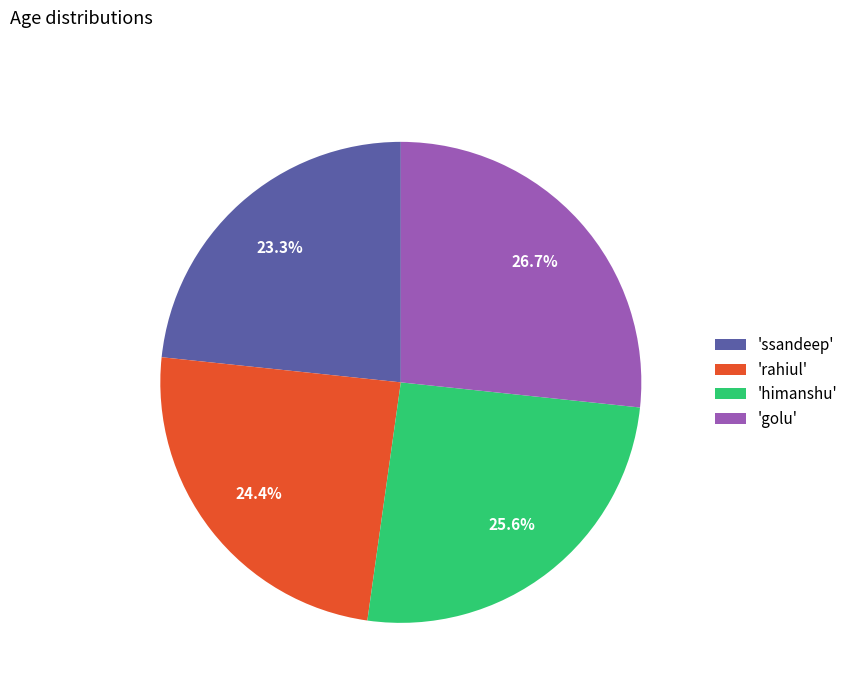

What is the largest slice in the pie chart?

'golu'